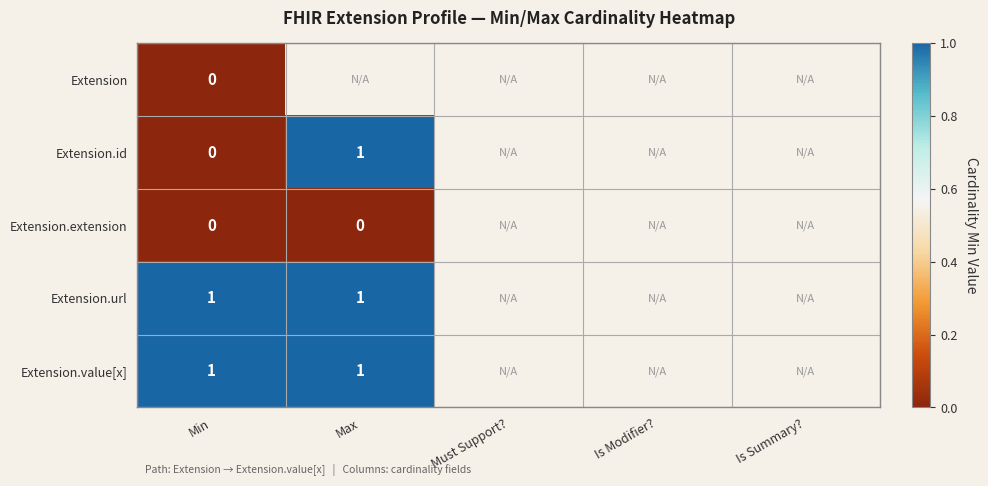

The Extension.url series shows 1 at Max. True or false?

True